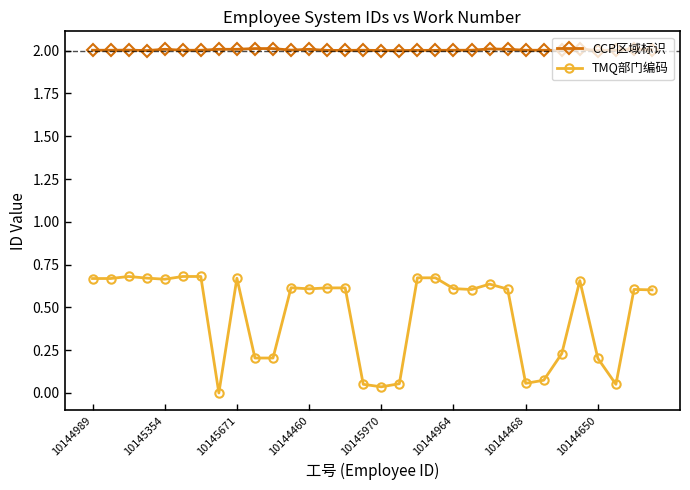

Which series has the widest spread of values?

TMQ部门编码